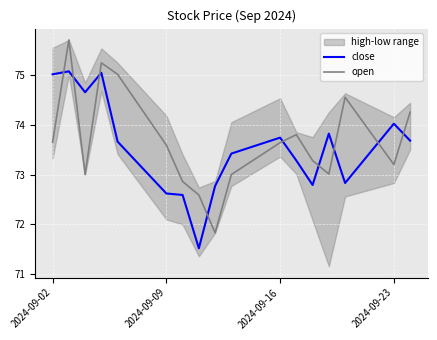

After their last crossing, which series has the higher values: close or open?

open